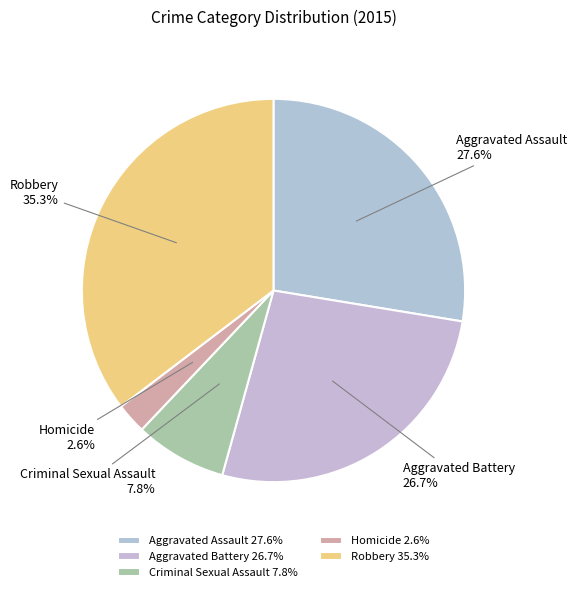

Combined, do Aggravated Assault and Criminal Sexual Assault account for over 50%?

No